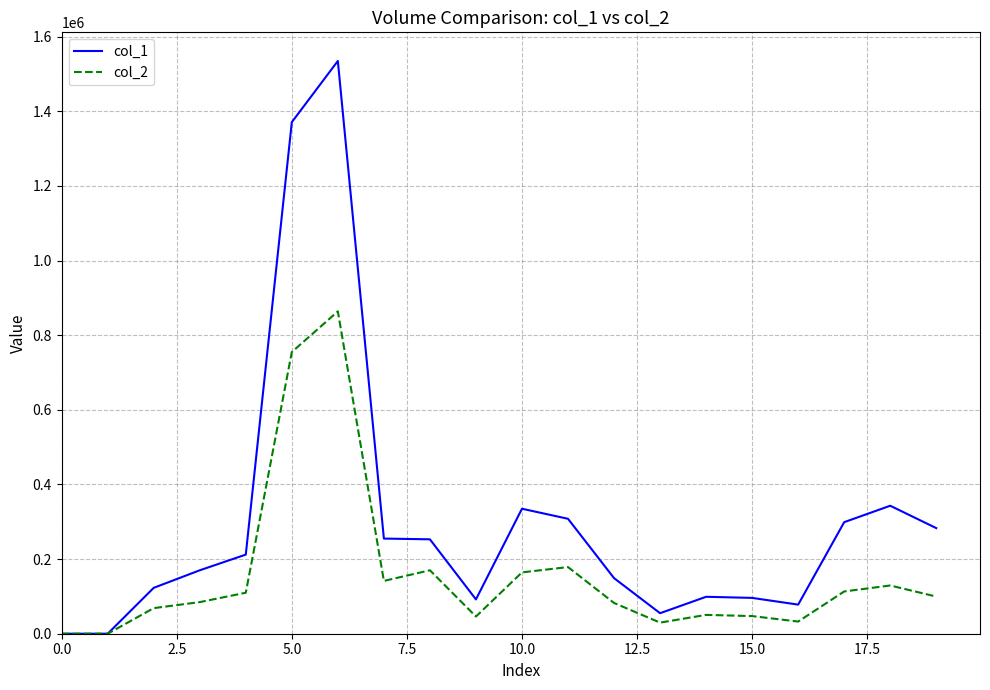

Which series has the largest total across all categories?

col_1